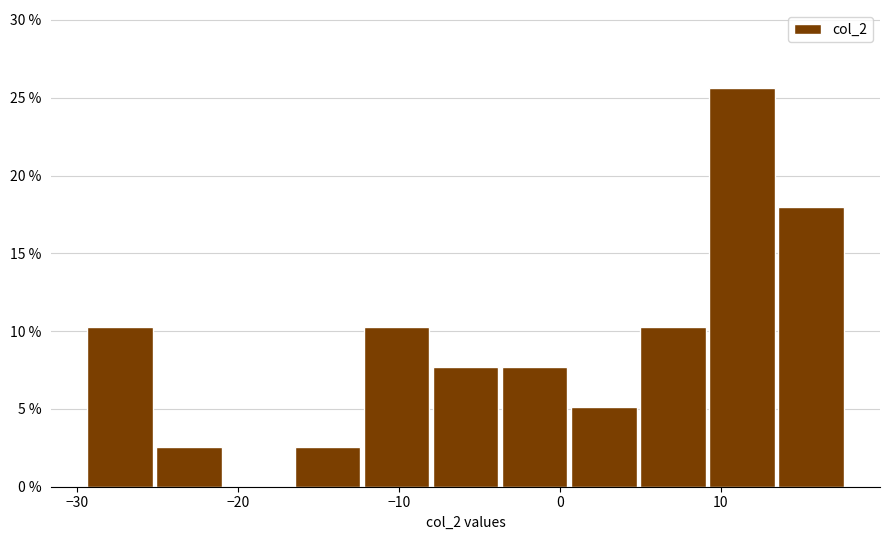

Which range on the x-axis has the tallest bar?

9 to 13